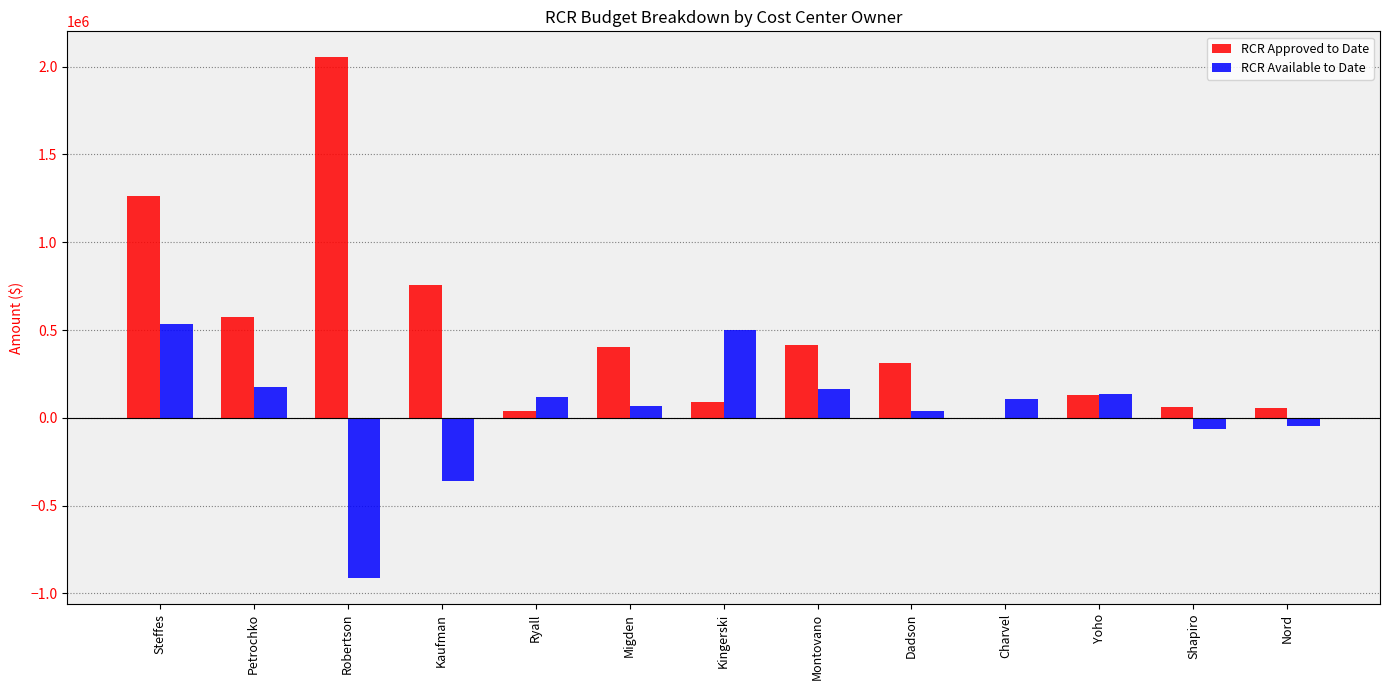

Are the bars grouped side by side (vs. stacked)?

Yes